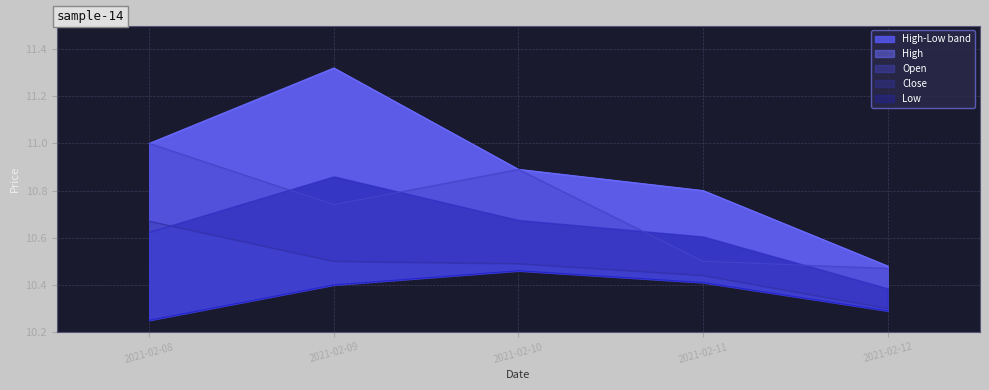

Rank the series by their average value, from highest to lowest.

High, Open, Close, Low